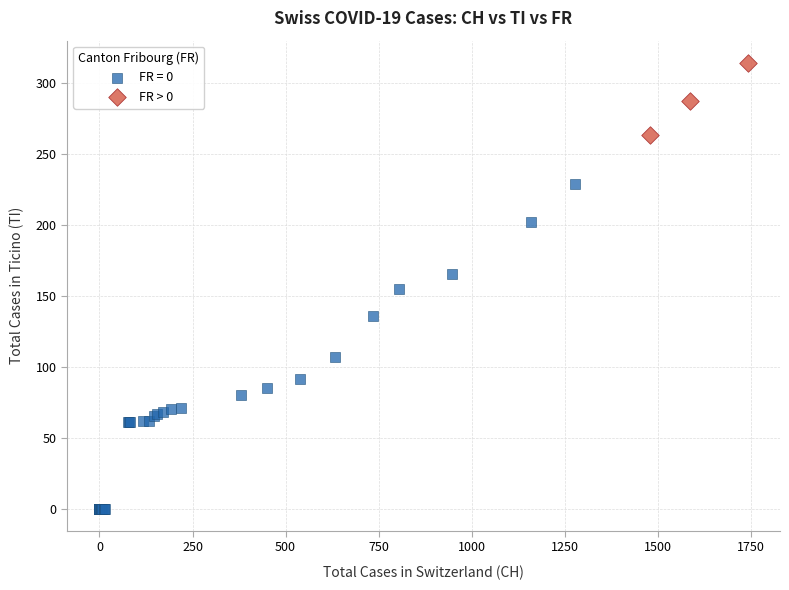

Which series contains the lowest Y value?

FR = 0